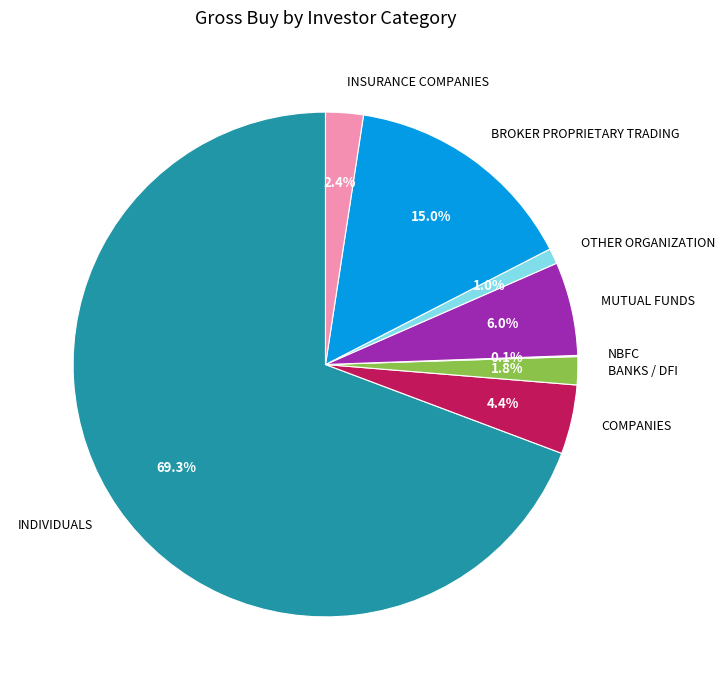

What percentage is the OTHER ORGANIZATION slice, to the nearest percent?

1%